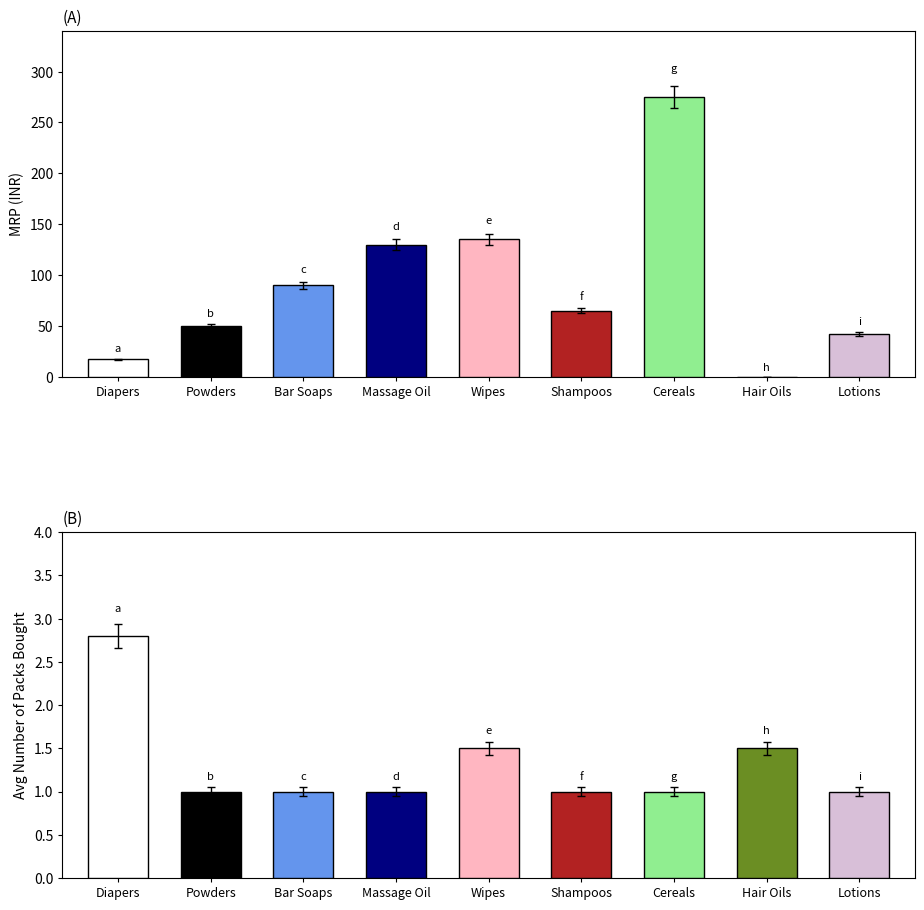

How many categories are shown in the chart?

9